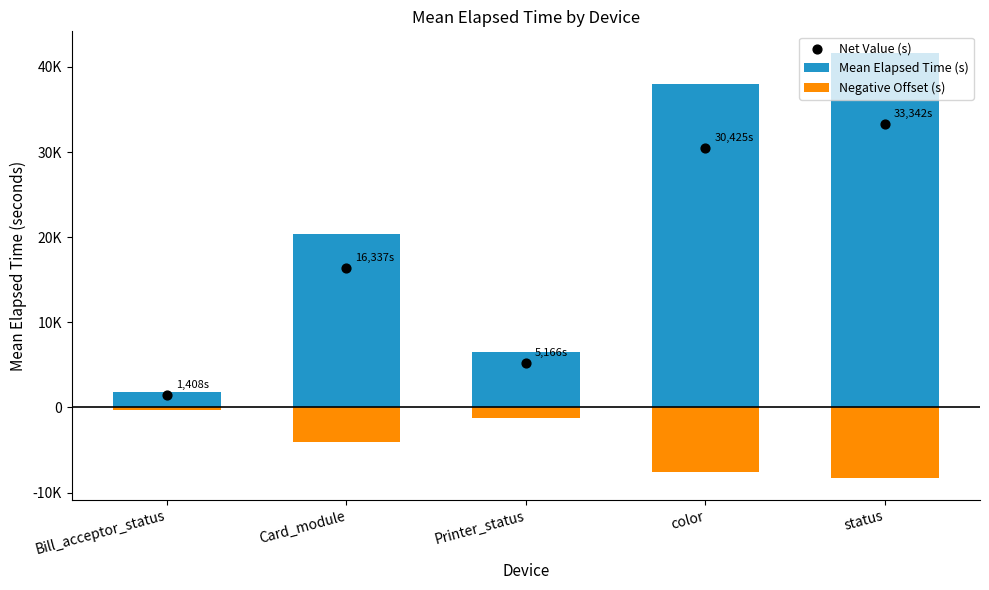

What is the total value across all series at Card_module?

32673.6